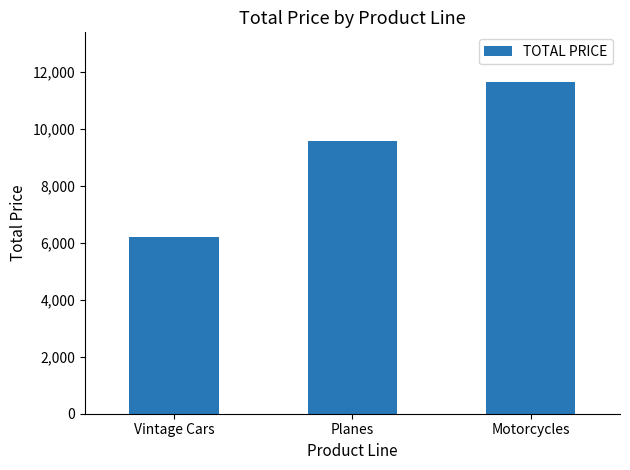

Count the number of data series in this chart.

1